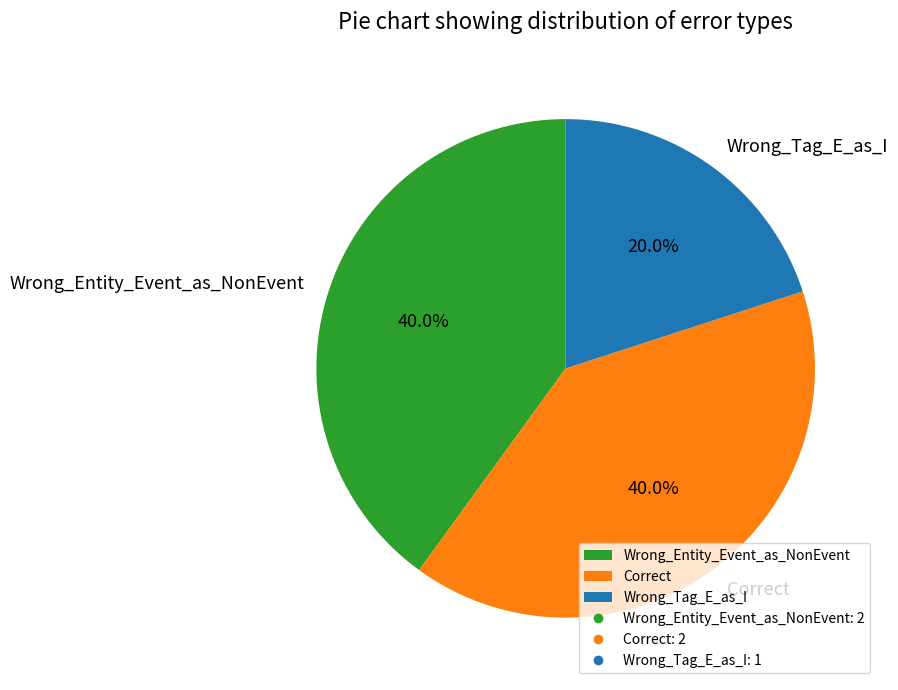

Which slice is the smallest?

Wrong_Tag_E_as_I